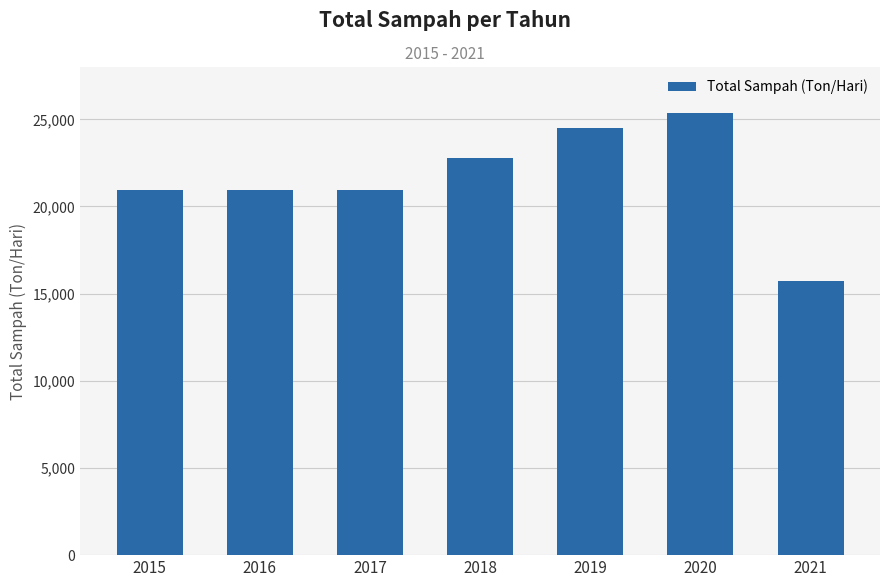

What is the sum of the values at 2018 and 2017?

43742.2